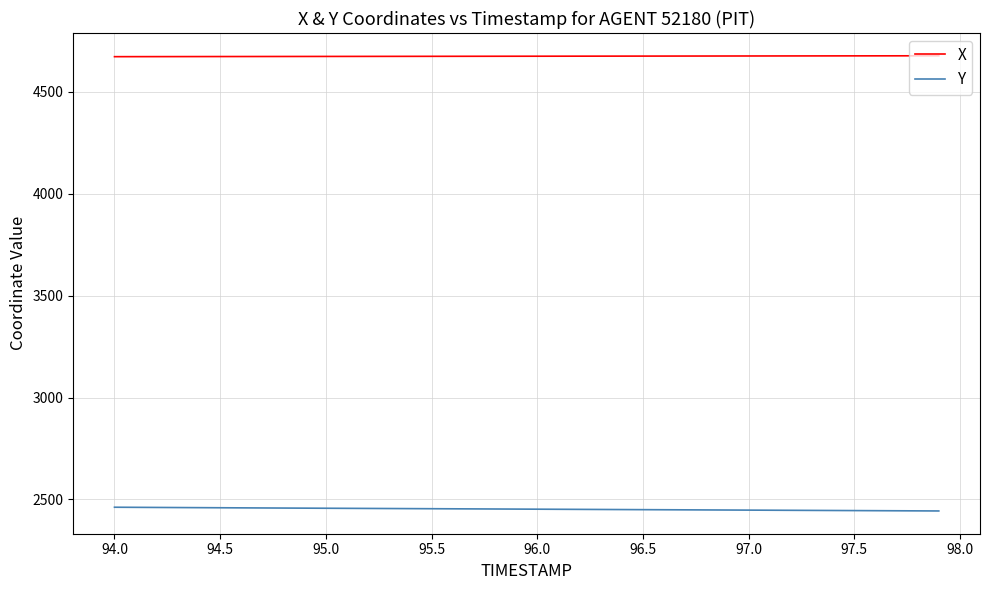

Which series has the largest total across all categories?

X